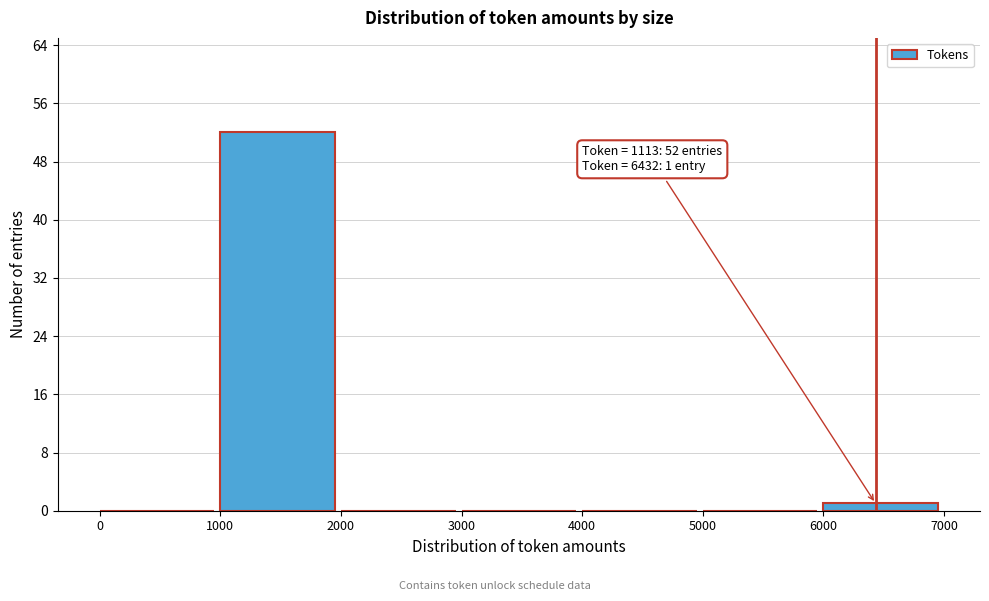

Which range on the x-axis has the tallest bar?

1000 to 2000